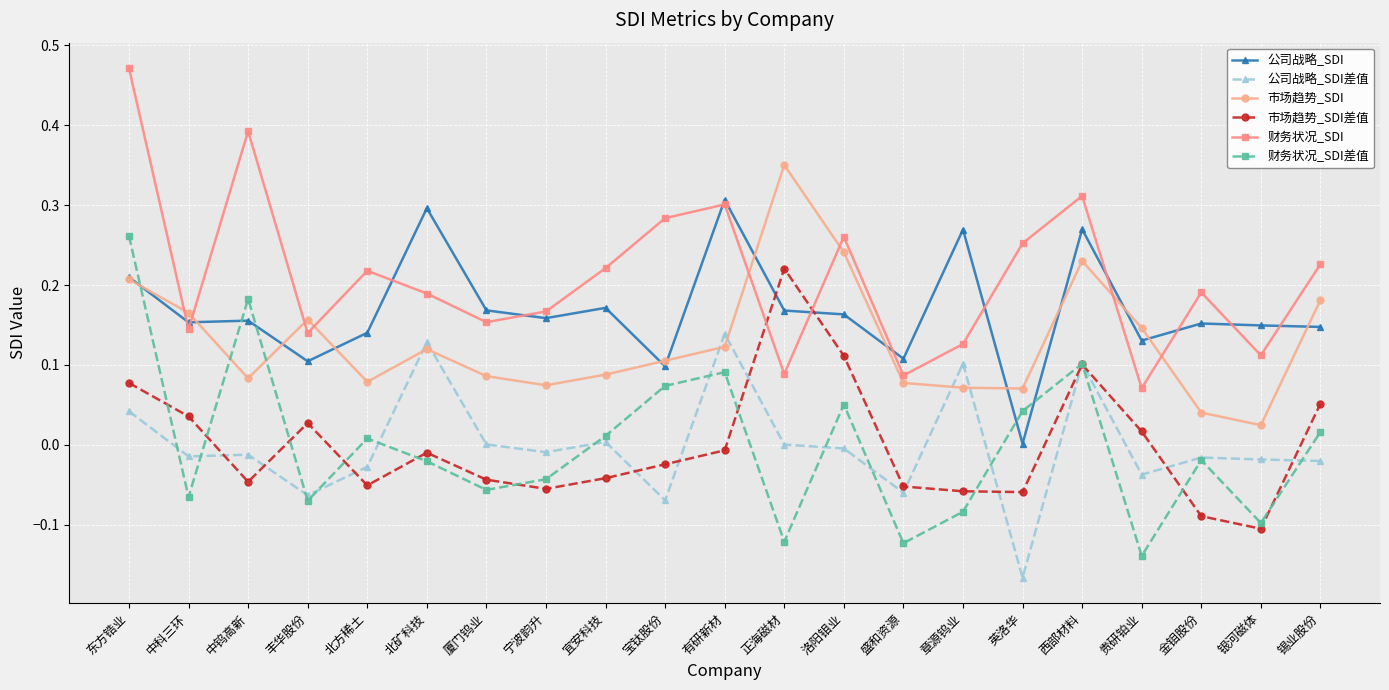

At which category does the chart reach its minimum across all series?

英洛华